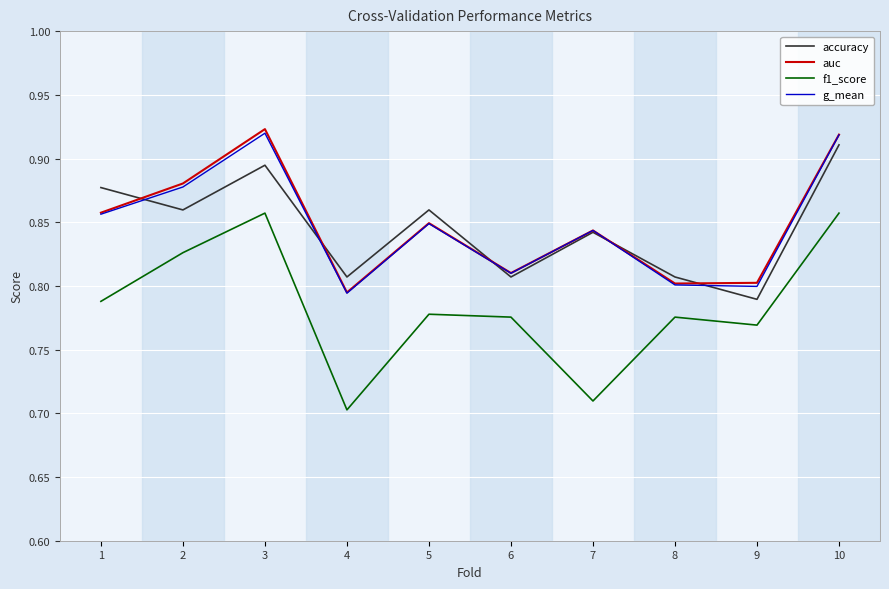

Is this an area chart (filled region under the line)?

No